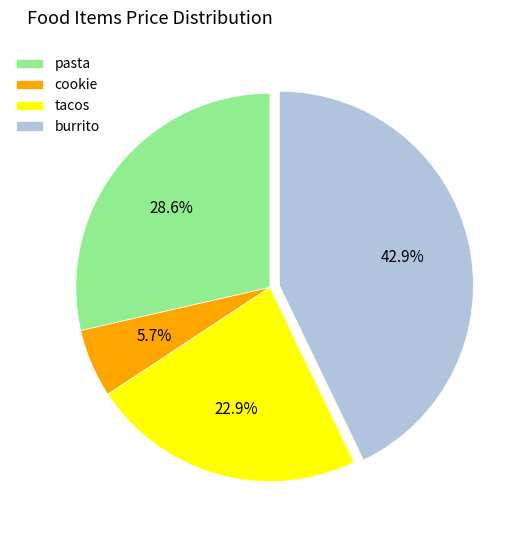

To the nearest percent, what is the difference between the largest and smallest slice percentages?

37%